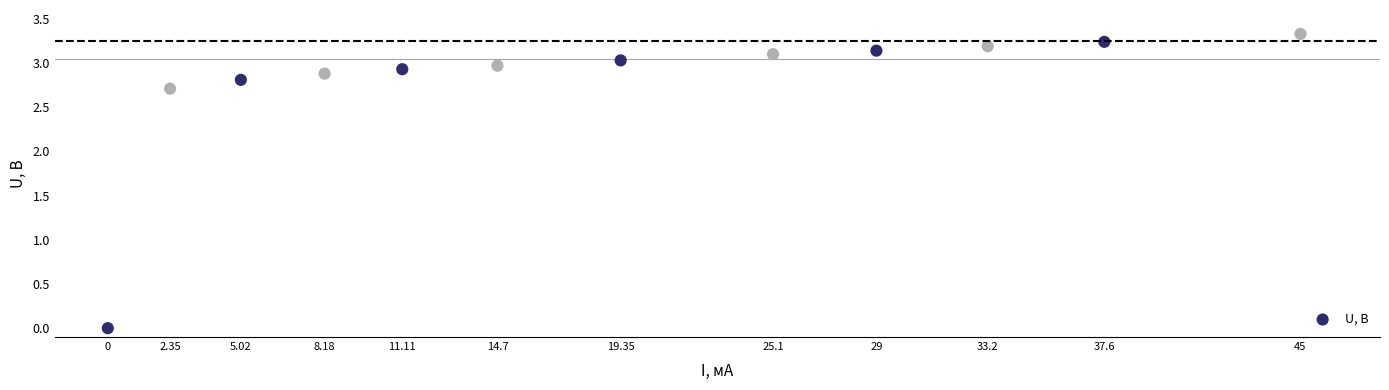

What is the range of Y values (max minus min)?

3.3